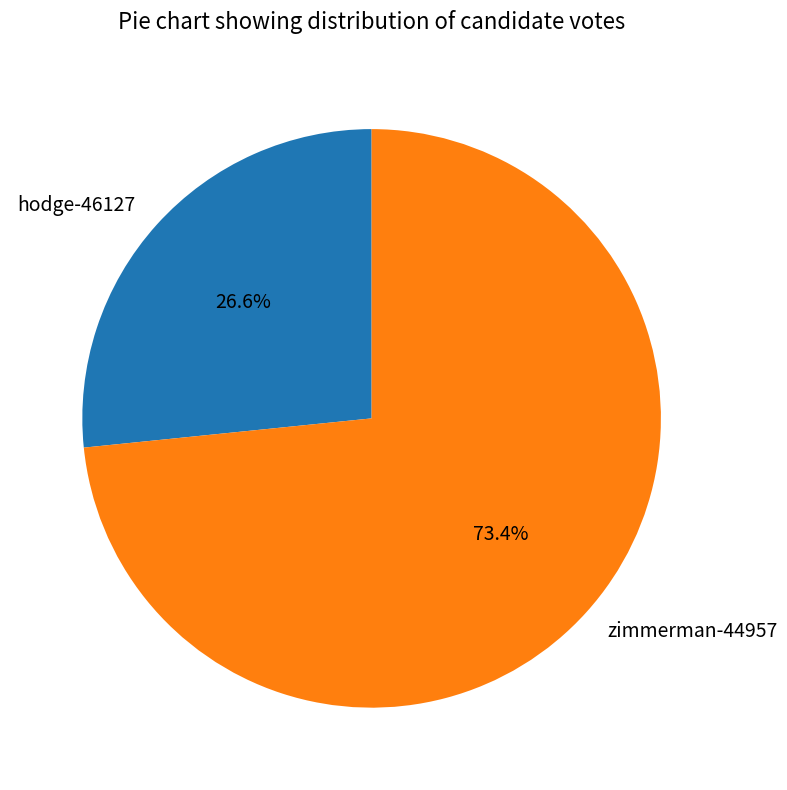

Which slice is the smallest?

hodge-46127